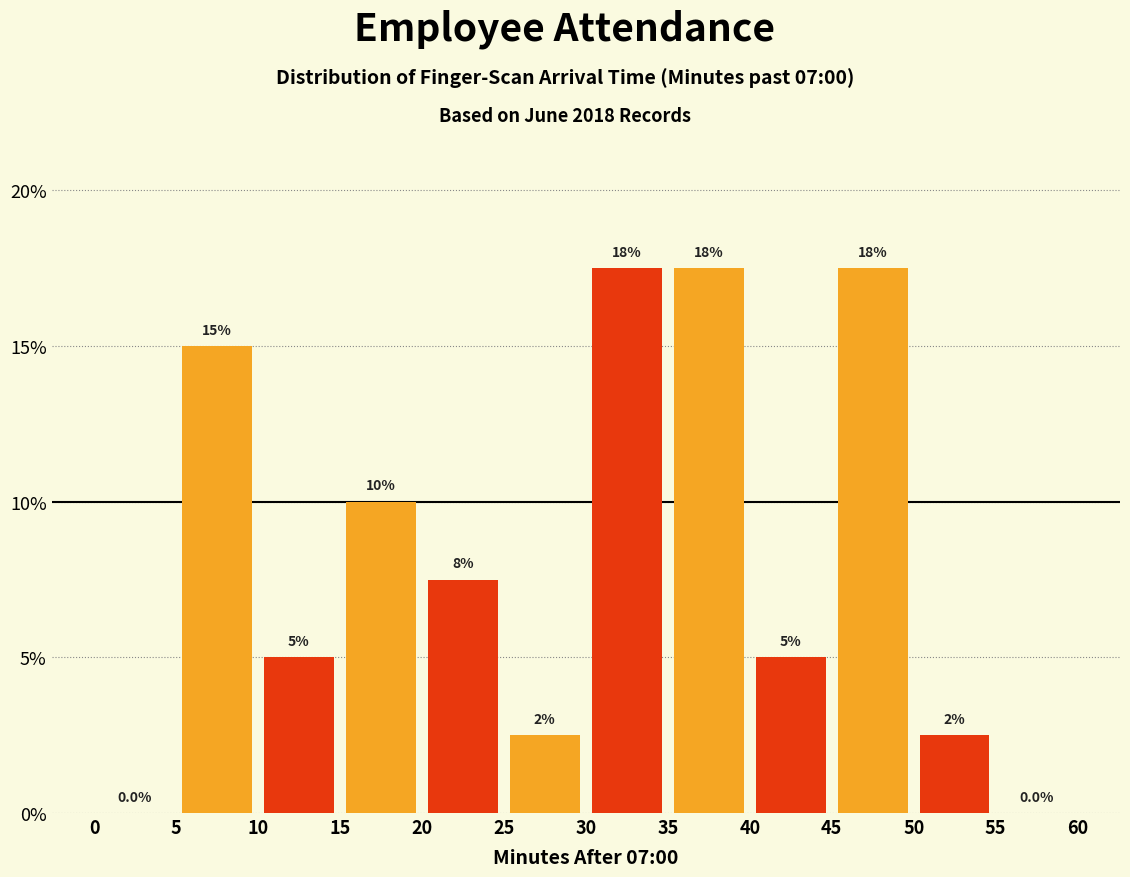

What is the greatest value displayed?

17.5